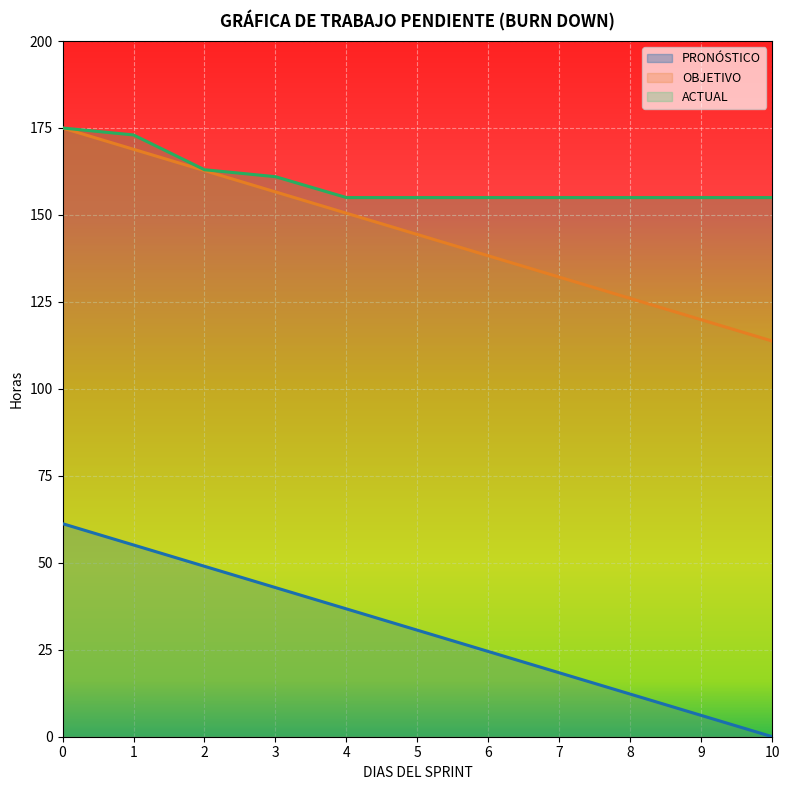

Is it true that ACTUAL equals 240.1 at 2?

False